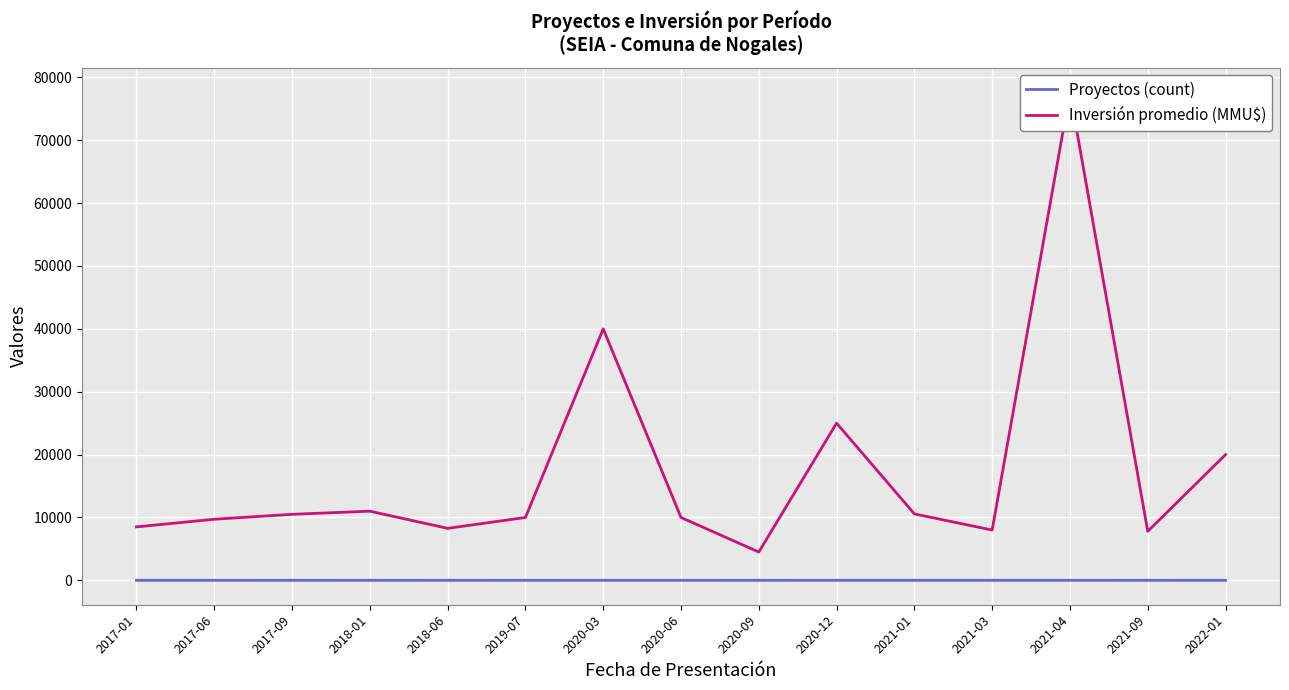

True or false: Proyectos (count) and Inversión promedio (MMU$) intersect in this chart.

False